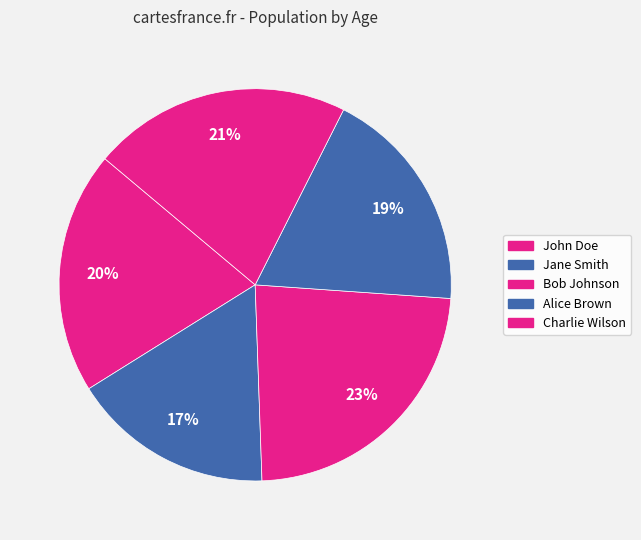

Is it true that Bob Johnson is 31% of the pie?

False